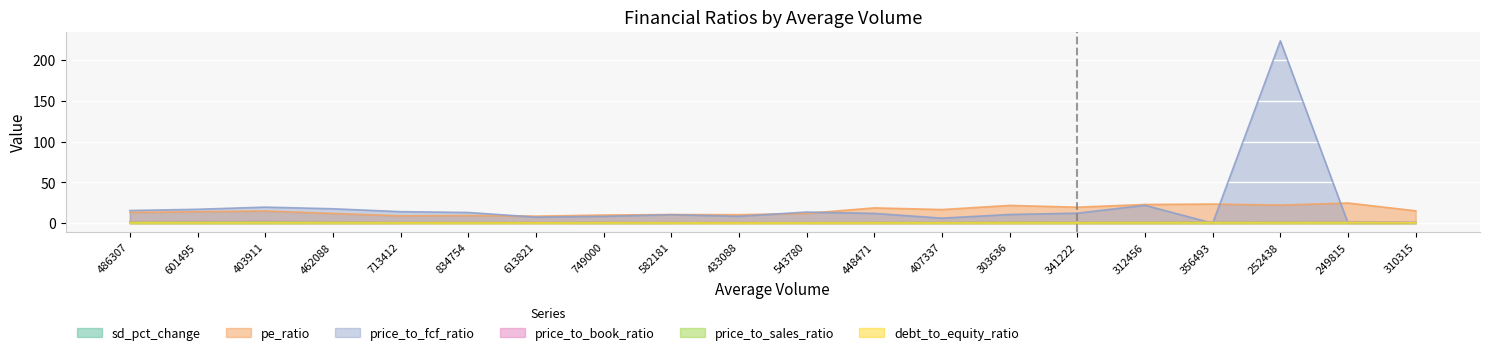

Which series has the largest total across all categories?

price_to_fcf_ratio